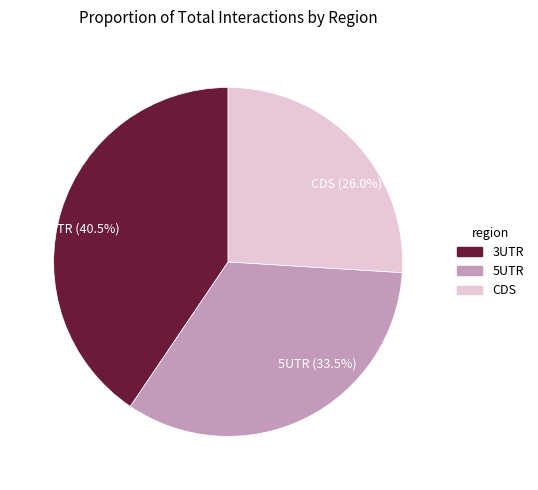

Which slice is the smallest?

CDS (26.0%)